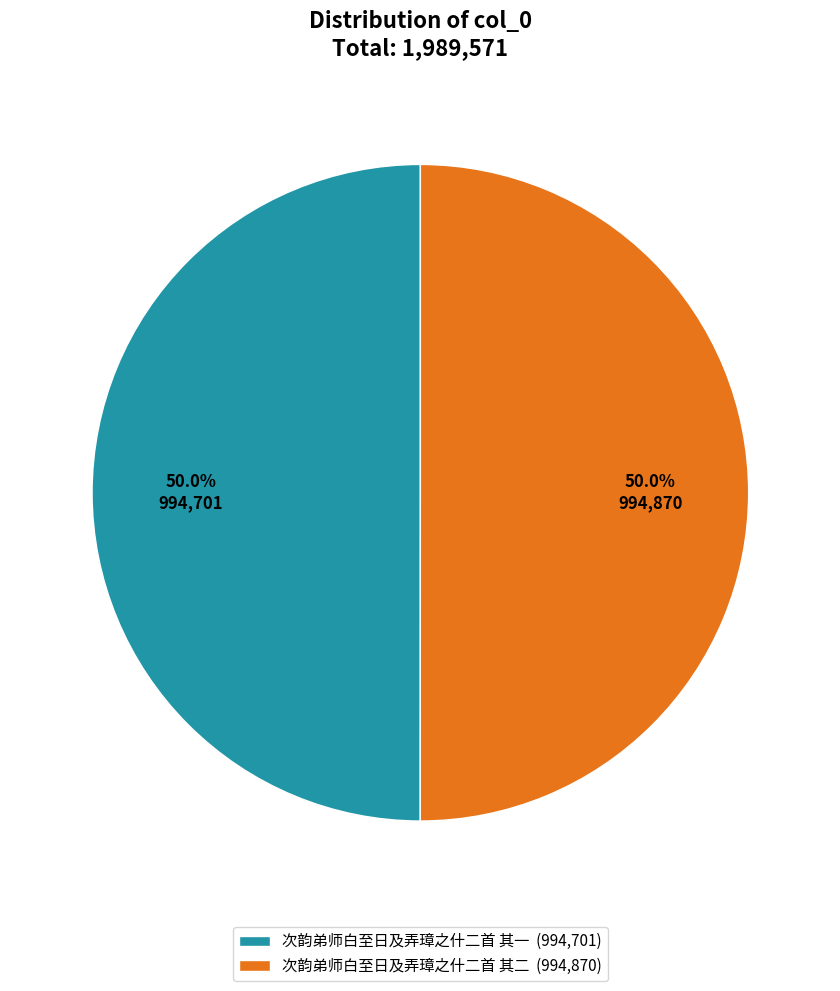

To the nearest percent, what percentage of the pie is 次韵弟师白至日及弄璋之什二首 其二?

50%